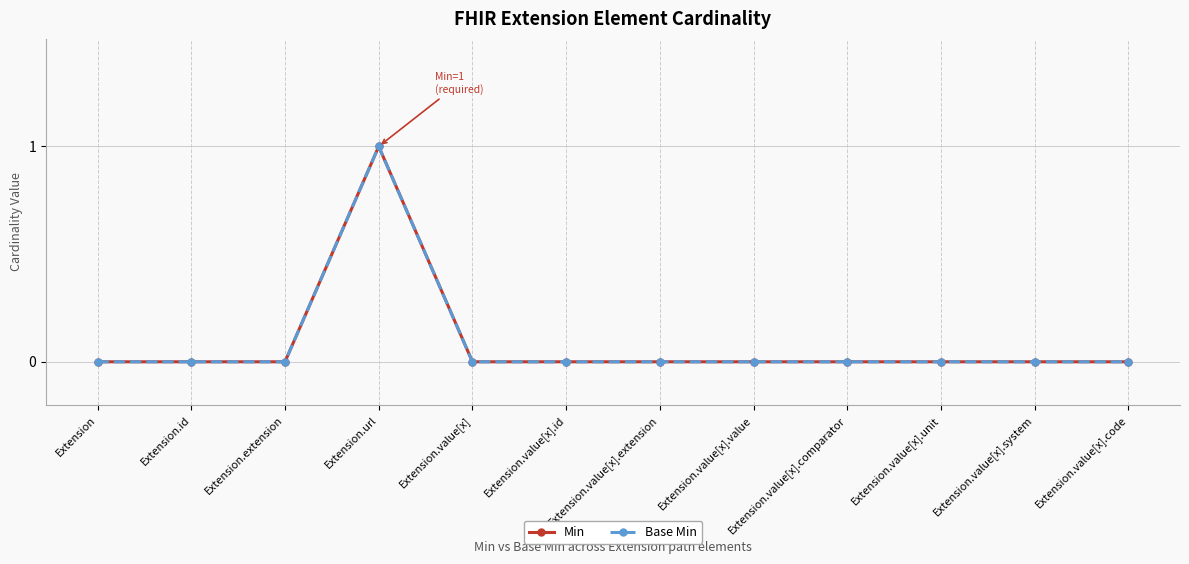

Which series has the largest total across all categories?

Min